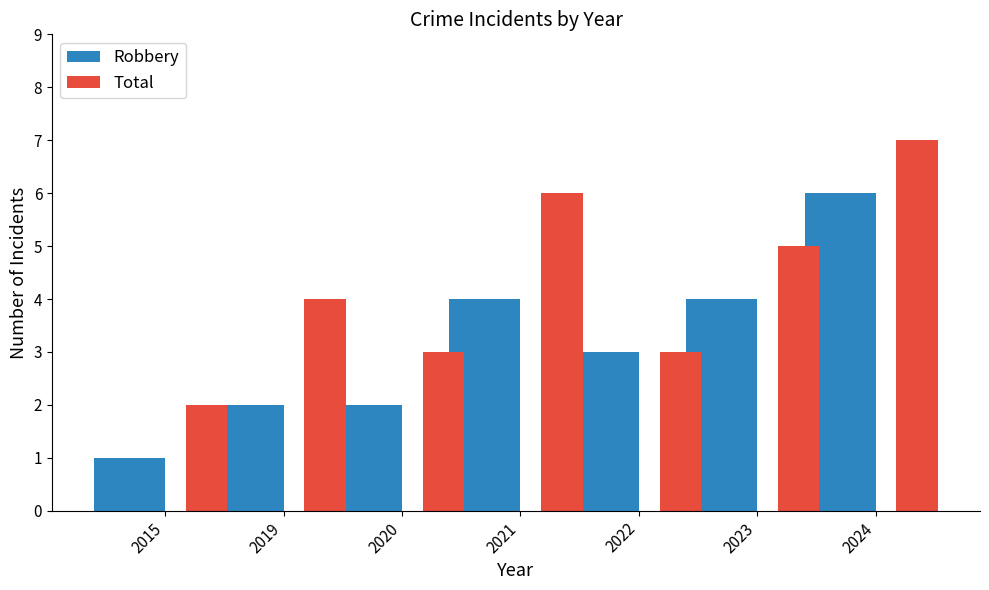

Count the number of categories in the chart.

7